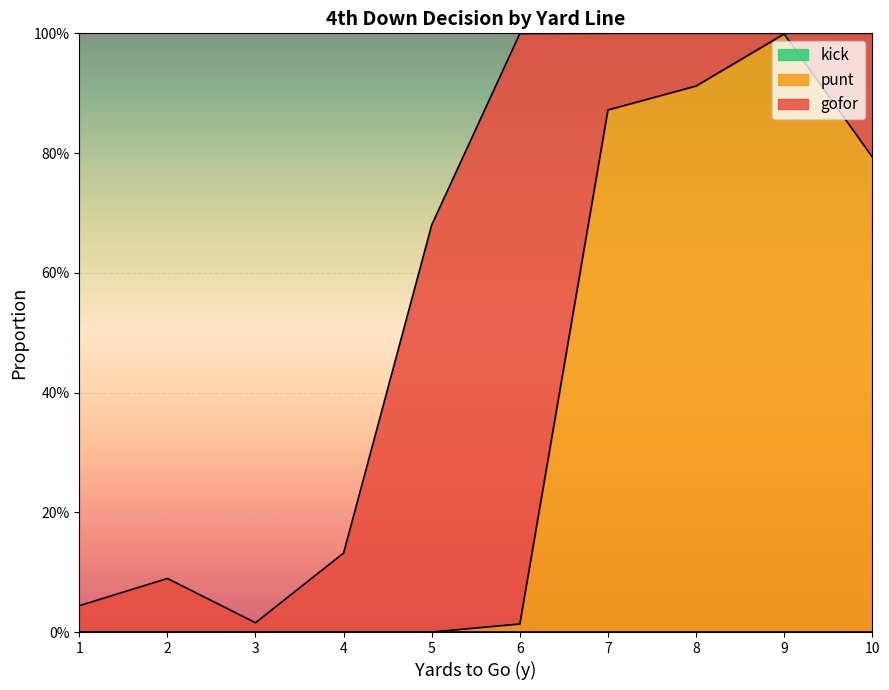

What is the sum of the gofor values at 4 and 2?

0.2